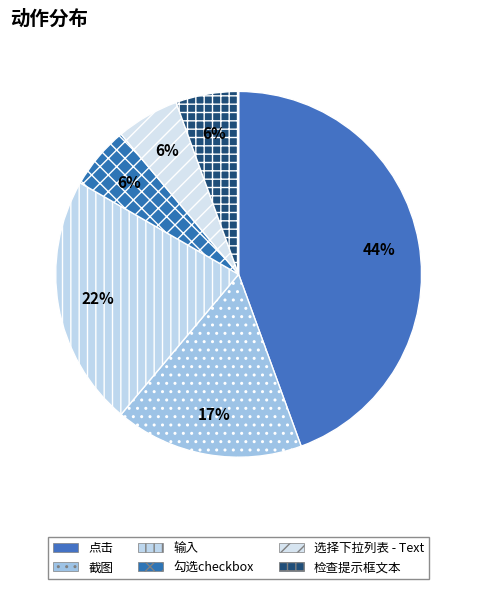

How many slices are in this pie chart?

6